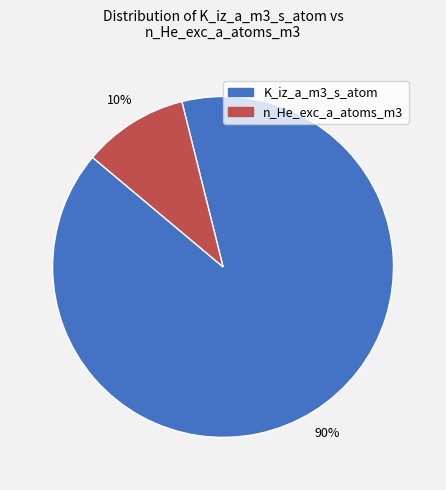

How many segments does this pie chart have?

2